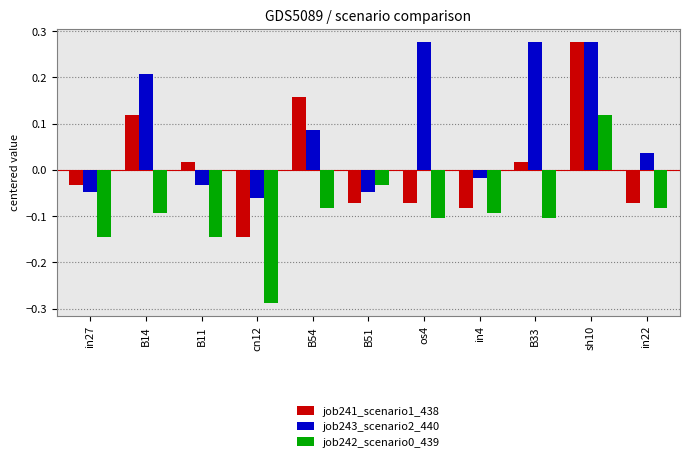

Which category has the lowest value in the job242_scenario0_439 series?

cn12